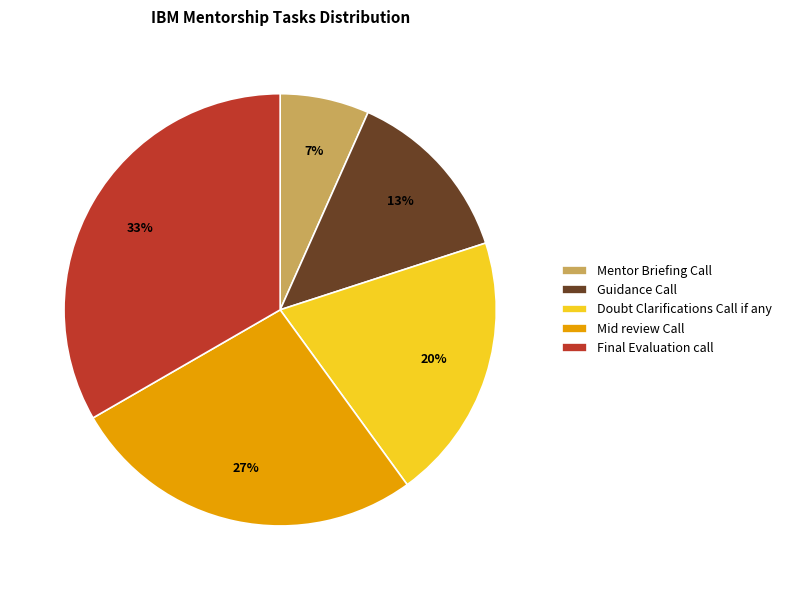

What percentage is the Guidance Call slice, to the nearest percent?

13%